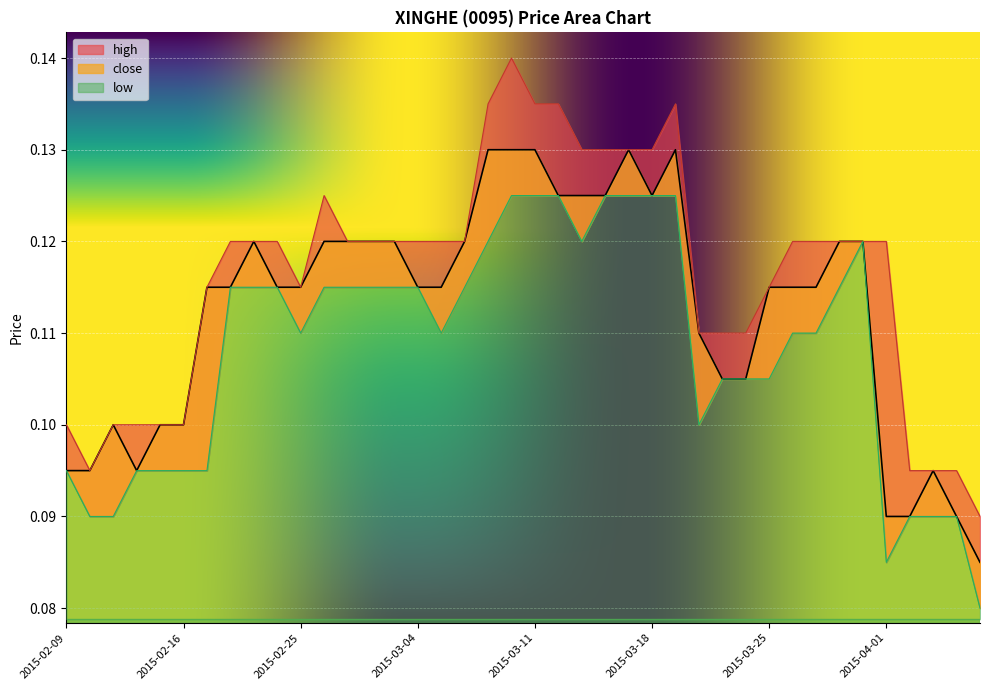

List the series in order of their peak value, lowest first.

low, close, high